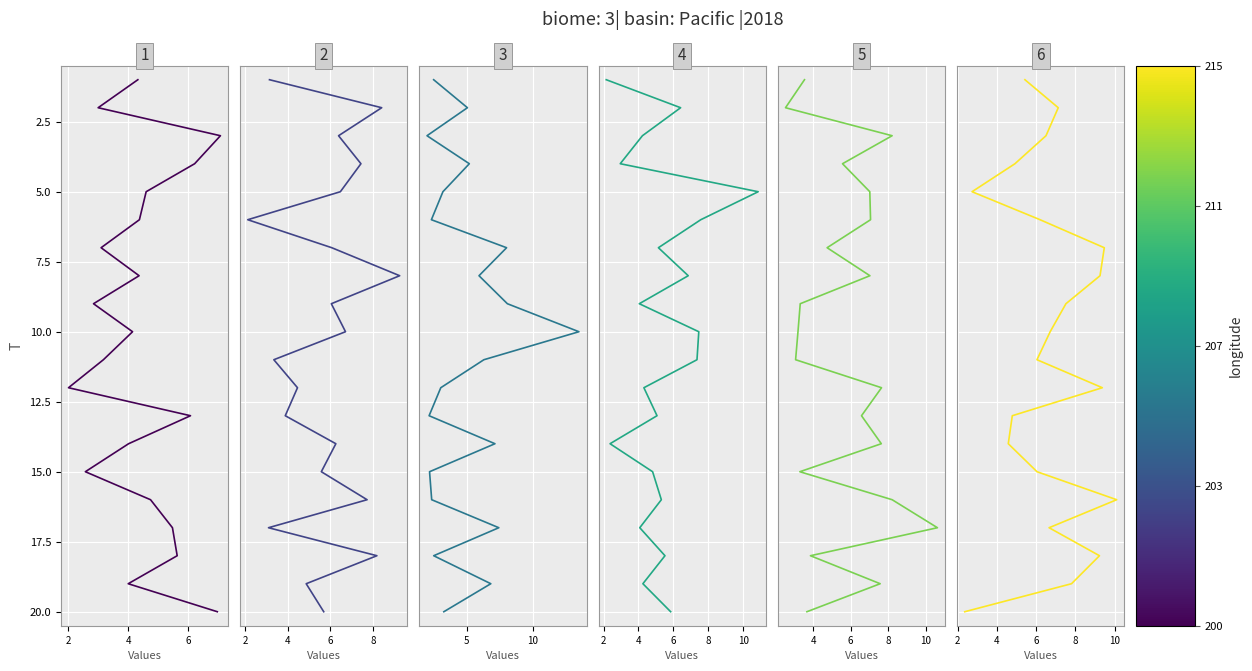

True or false: x6 and x4 intersect in this chart.

False